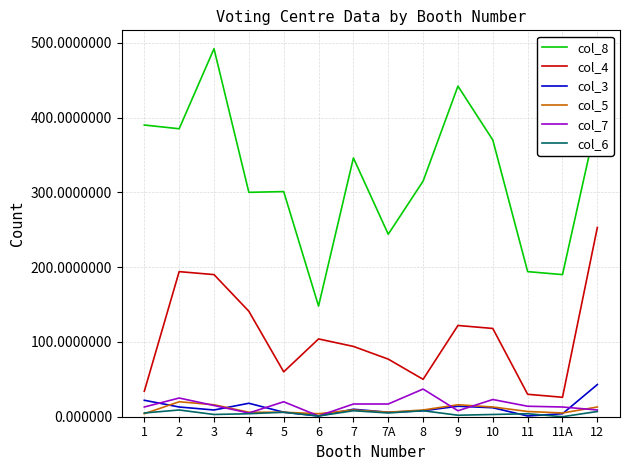

True or false: col_8 and col_6 cross at least once.

False